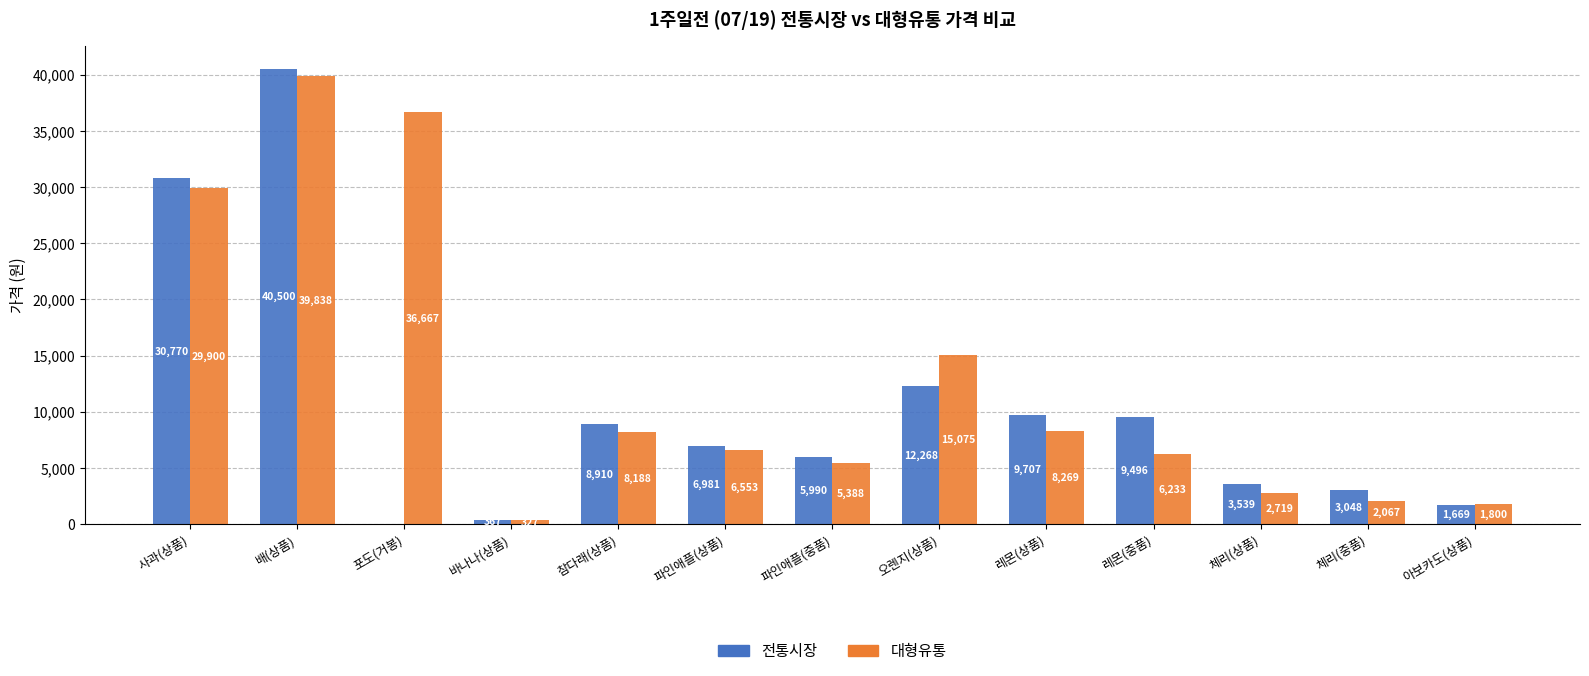

How many distinct data groups are displayed?

2